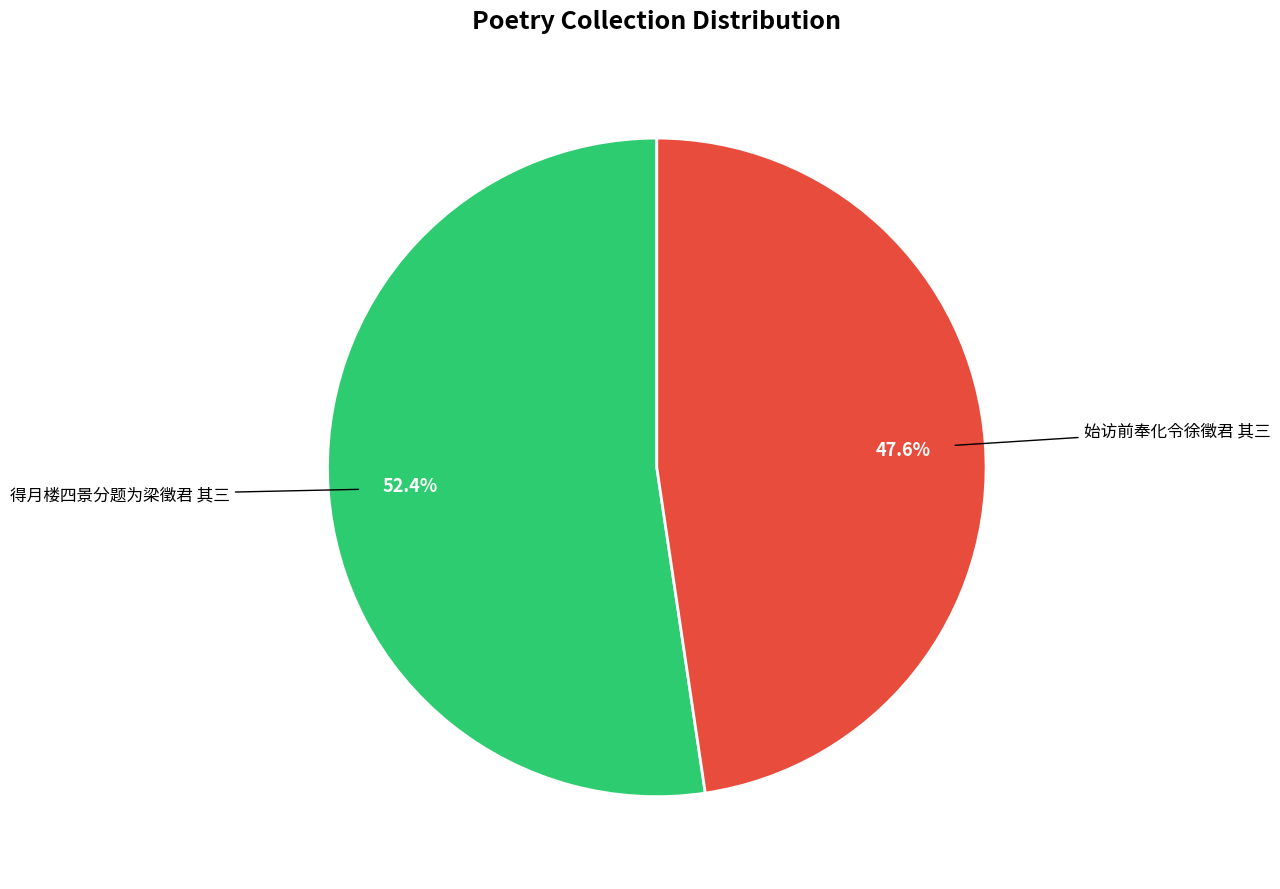

To the nearest percent, what portion does 得月楼四景分题为梁徵君 其三 represent?

52%